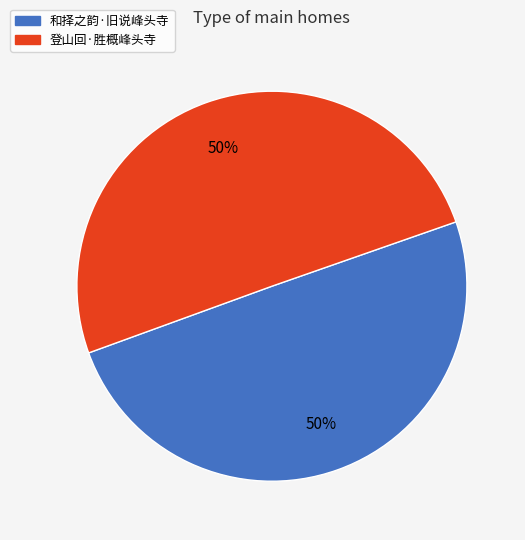

What percentage is the 和择之韵·旧说峰头寺 slice, to the nearest percent?

50%